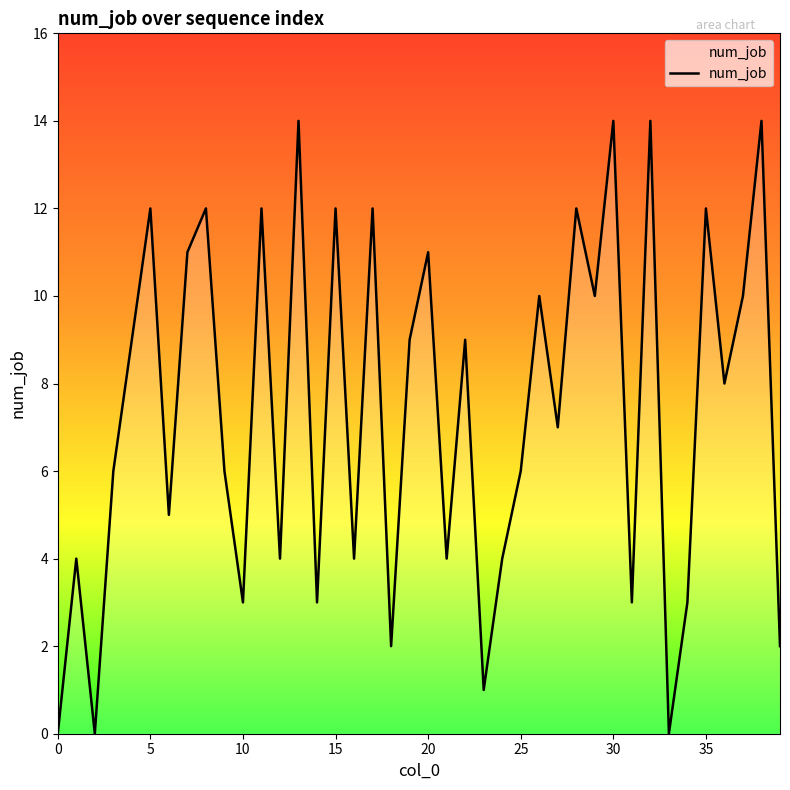

What is the greatest value displayed?

14